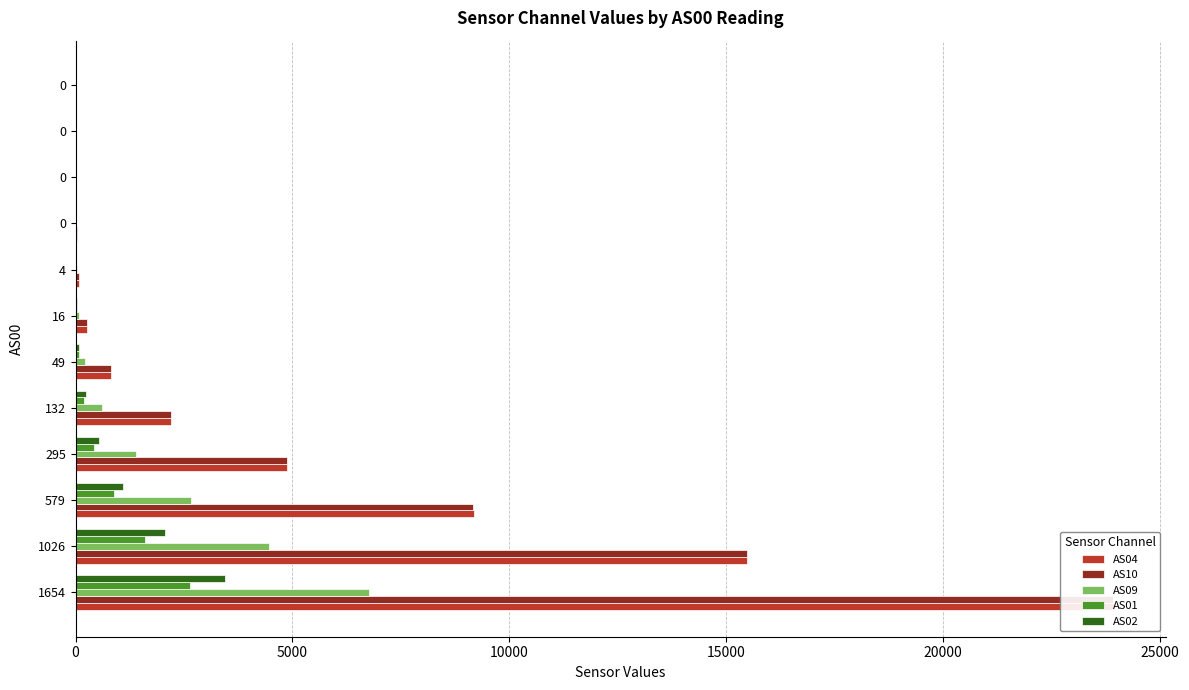

How many series are shown in this chart?

5